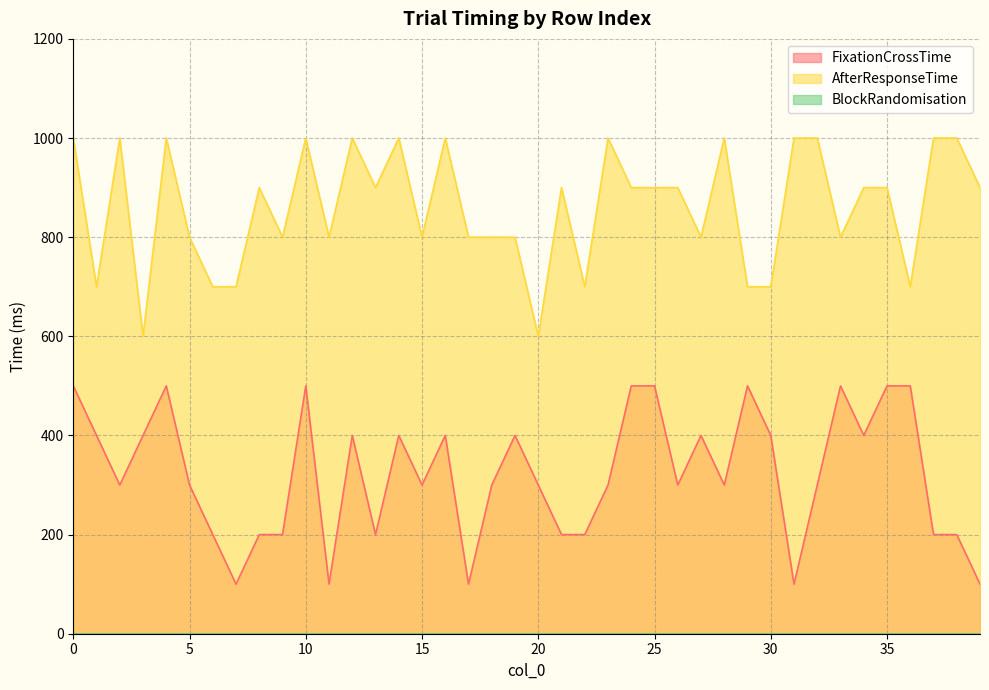

The AfterResponseTime series shows 900 at 25. True or false?

True